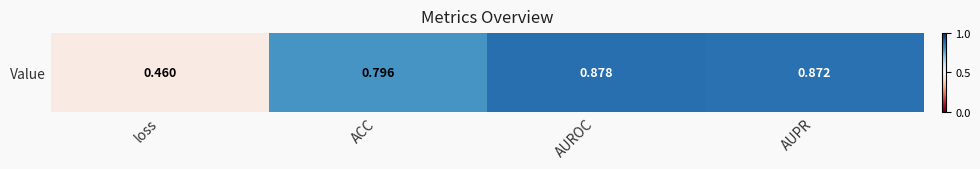

Where is the data nearest to the value 0?

loss